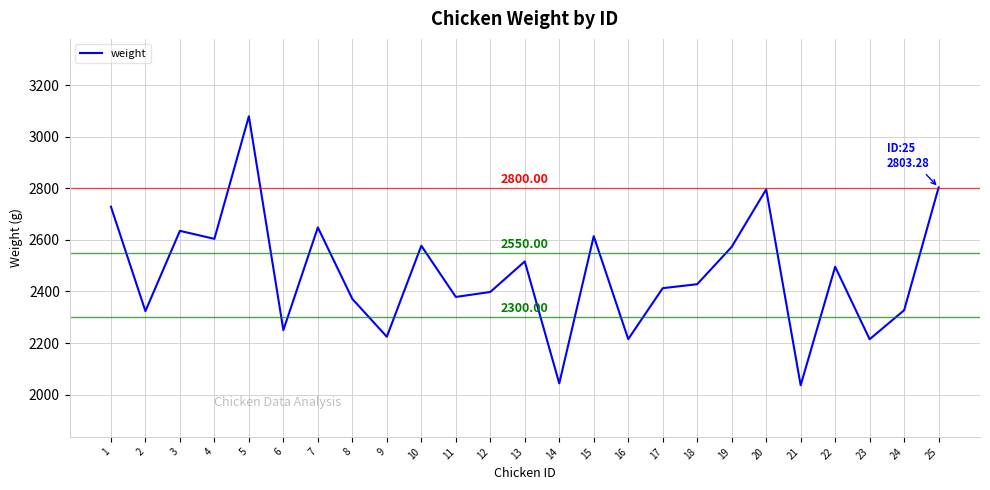

What is the difference between the values at 3 and 11?

256.4